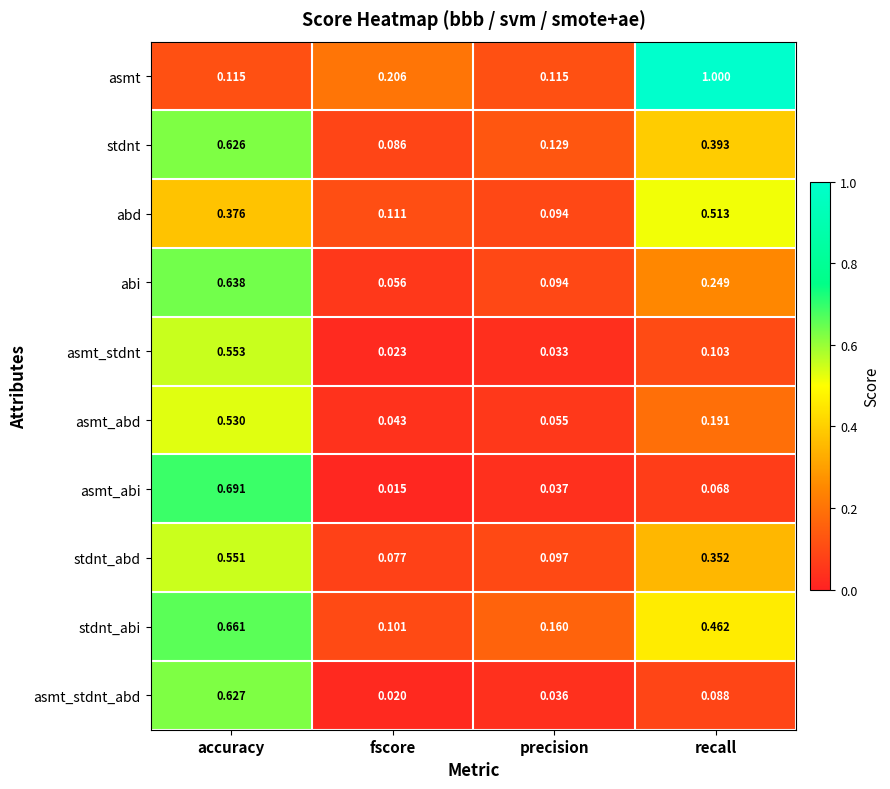

What is the total value across all series at accuracy?

5.4